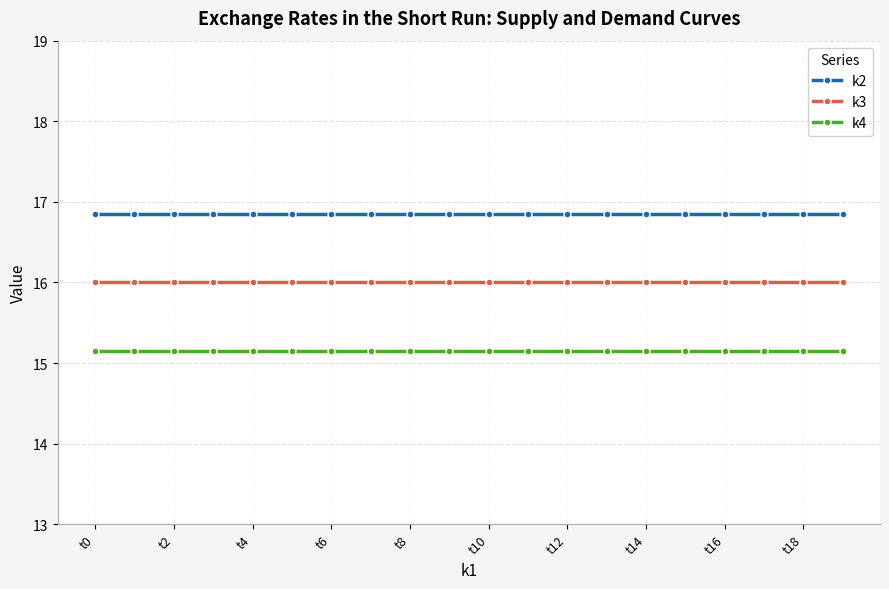

At which label does k4 reach its minimum?

t0